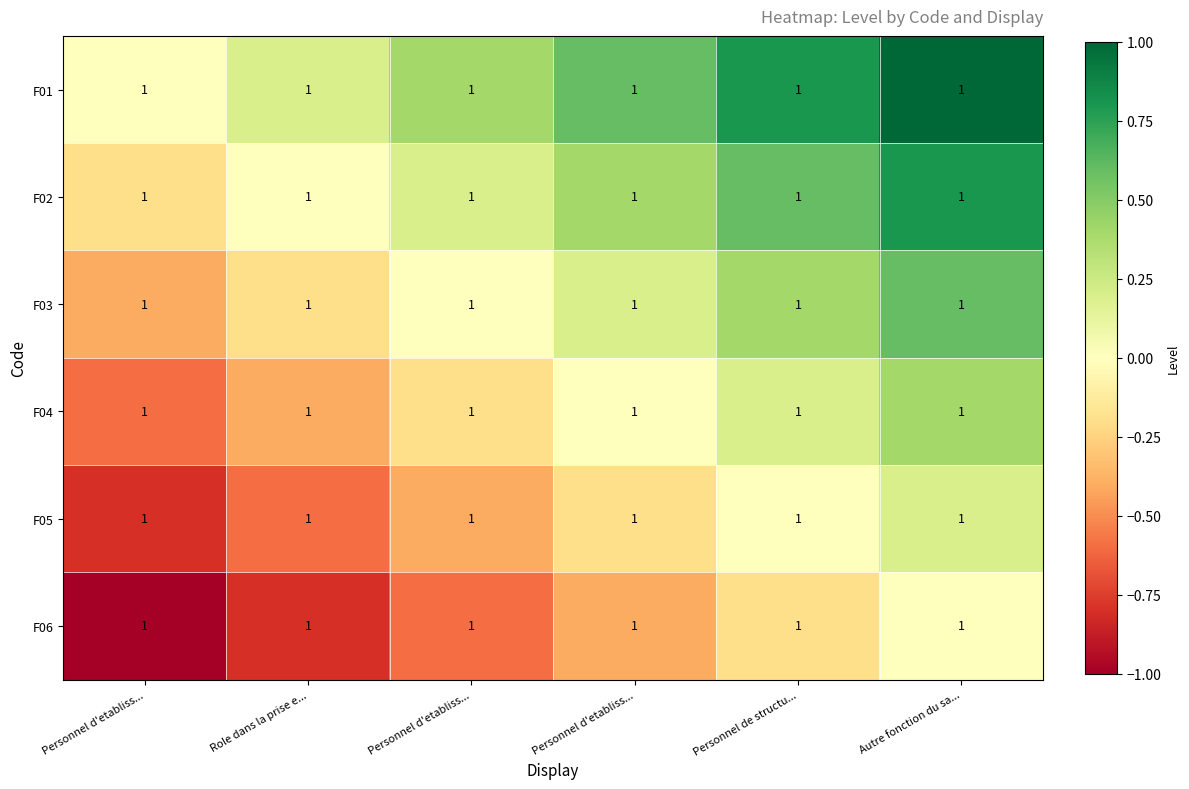

Reading left to right, extract all data points from this chart.

F01: Personnel d'etabliss...=1.0	Role dans la prise e...=1.0	Personnel d'etabliss...=1.0	Personnel d'etabliss...=1.0	Personnel de structu...=1.0	Autre fonction du sa...=1.0
F02: Personnel d'etabliss...=1.0	Role dans la prise e...=1.0	Personnel d'etabliss...=1.0	Personnel d'etabliss...=1.0	Personnel de structu...=1.0	Autre fonction du sa...=1.0
F03: Personnel d'etabliss...=1.0	Role dans la prise e...=1.0	Personnel d'etabliss...=1.0	Personnel d'etabliss...=1.0	Personnel de structu...=1.0	Autre fonction du sa...=1.0
F04: Personnel d'etabliss...=1.0	Role dans la prise e...=1.0	Personnel d'etabliss...=1.0	Personnel d'etabliss...=1.0	Personnel de structu...=1.0	Autre fonction du sa...=1.0
F05: Personnel d'etabliss...=1.0	Role dans la prise e...=1.0	Personnel d'etabliss...=1.0	Personnel d'etabliss...=1.0	Personnel de structu...=1.0	Autre fonction du sa...=1.0
F06: Personnel d'etabliss...=1.0	Role dans la prise e...=1.0	Personnel d'etabliss...=1.0	Personnel d'etabliss...=1.0	Personnel de structu...=1.0	Autre fonction du sa...=1.0